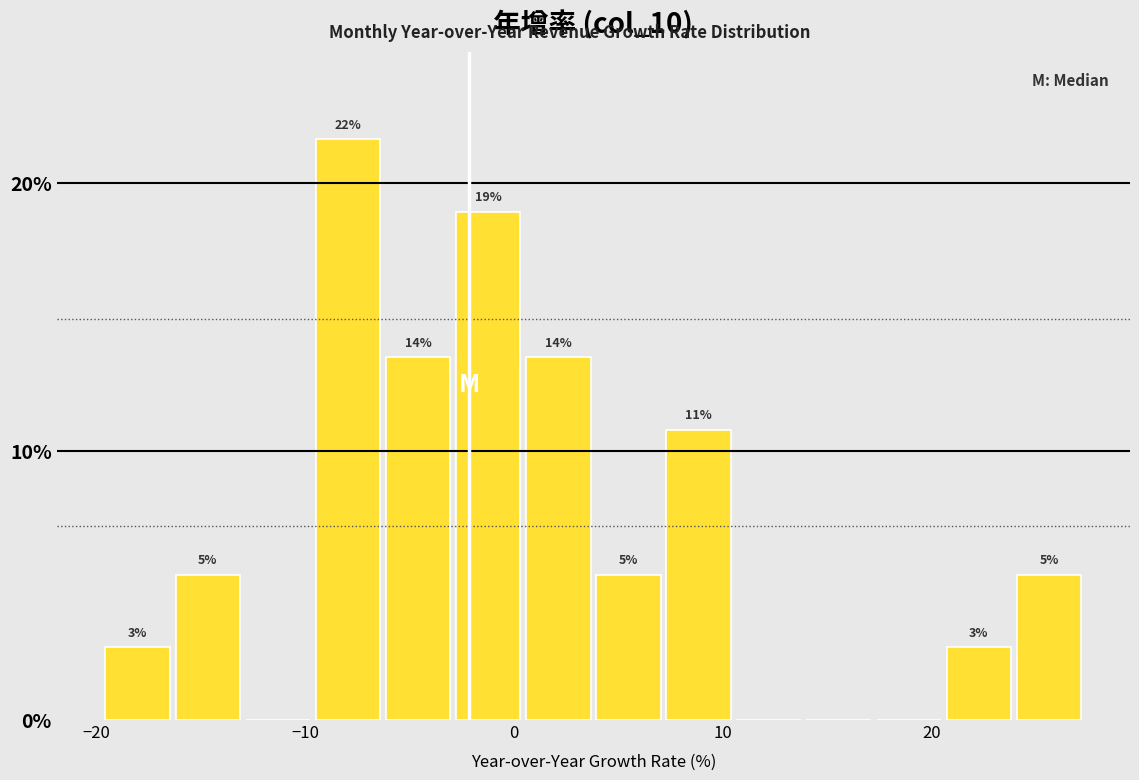

Around what value on the x-axis is the tallest bar? Give the approximate position of its centre, as read against the axis.

-8